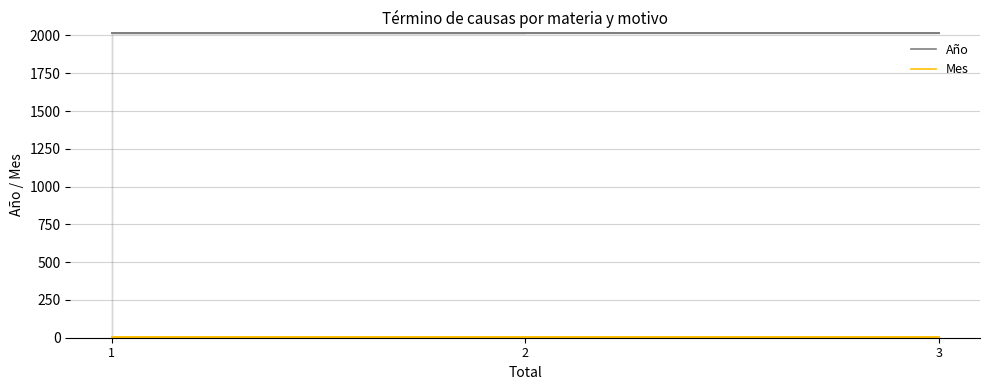

At which category is the sum across all series the highest?

1